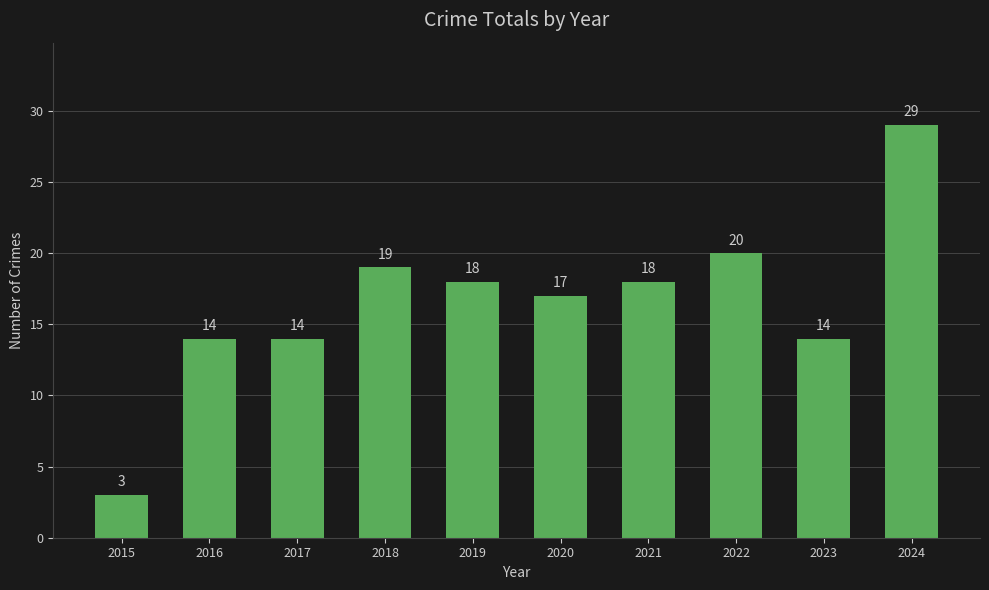

What is the maximum value shown in the chart?

29